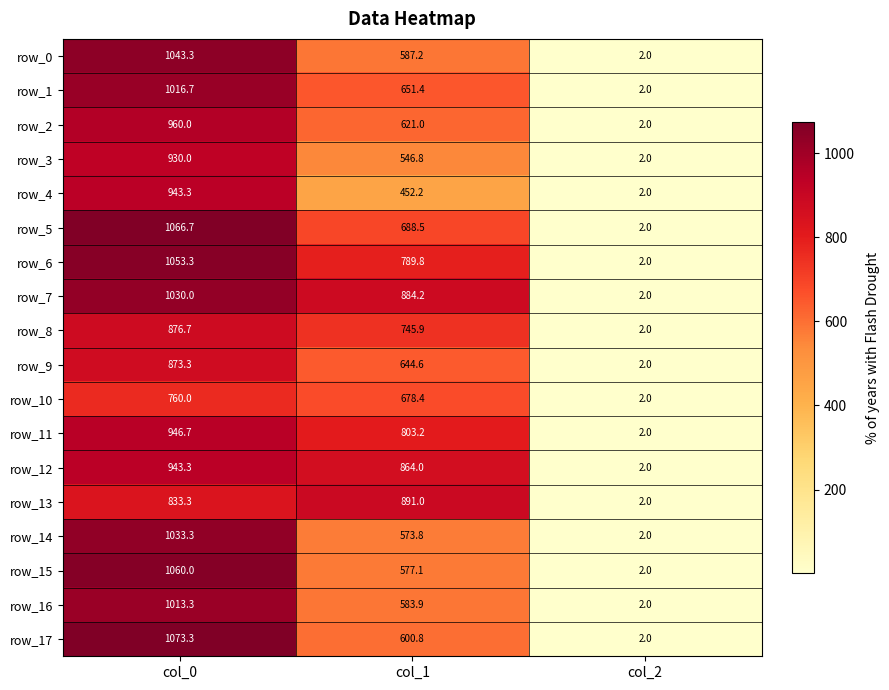

How many data points in row_4 are less than 452?

1